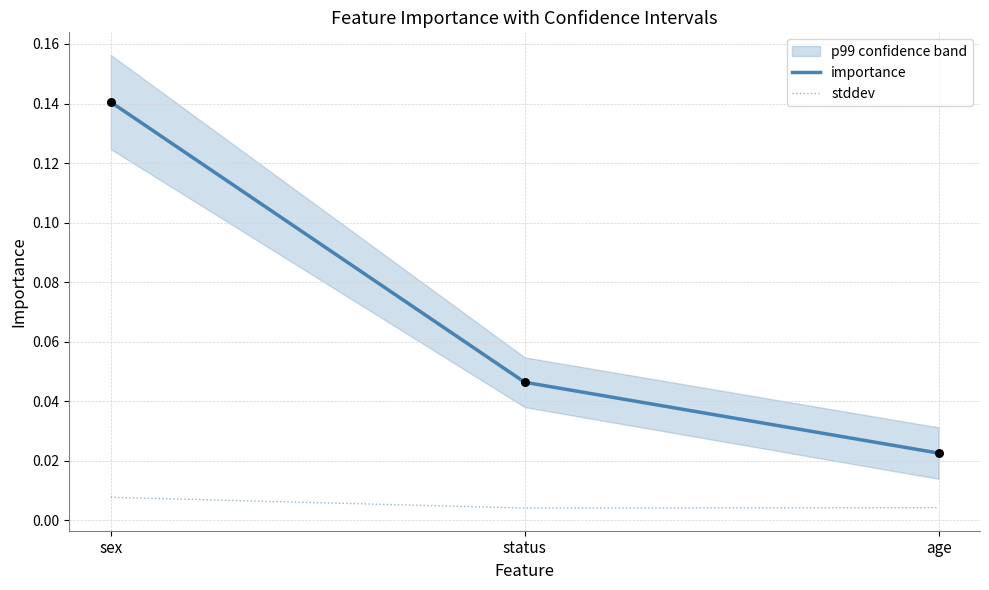

What are all the series names shown in the legend?

importance, stddev